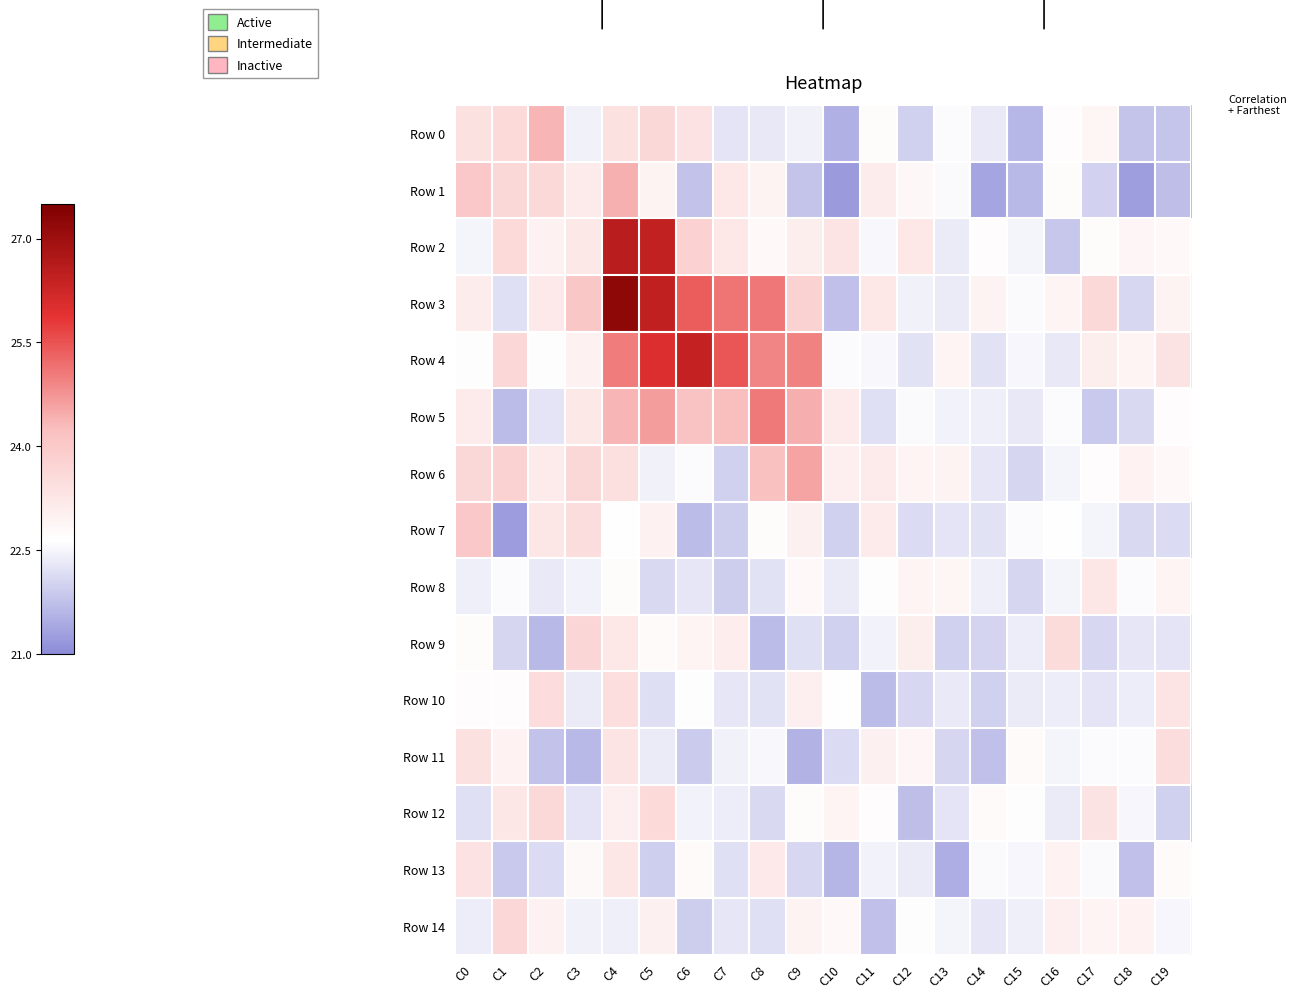

Reading left to right, extract all data points from this chart.

Row 0: C0=23.4	C1=23.6	C2=24.4	C3=22.4	C4=23.4	C5=23.6	C6=23.4	C7=22.3	C8=22.3	C9=22.4	C10=21.5	C11=22.7	C12=22.0	C13=22.6	C14=22.3	C15=21.6	C16=22.7	C17=22.9	C18=21.8	C19=21.8
Row 1: C0=24.0	C1=23.6	C2=23.6	C3=23.1	C4=24.4	C5=22.9	C6=21.8	C7=23.2	C8=22.9	C9=21.8	C10=21.2	C11=23.1	C12=22.8	C13=22.6	C14=21.4	C15=21.6	C16=22.7	C17=22.0	C18=21.3	C19=21.7
Row 2: C0=22.5	C1=23.6	C2=23.0	C3=23.2	C4=26.5	C5=26.4	C6=23.8	C7=23.2	C8=22.8	C9=23.0	C10=23.3	C11=22.5	C12=23.2	C13=22.4	C14=22.7	C15=22.5	C16=21.8	C17=22.7	C18=22.8	C19=22.8
Row 3: C0=23.1	C1=22.2	C2=23.2	C3=24.0	C4=27.2	C5=26.4	C6=25.4	C7=25.1	C8=25.1	C9=23.7	C10=21.7	C11=23.2	C12=22.4	C13=22.4	C14=22.9	C15=22.6	C16=22.9	C17=23.6	C18=22.1	C19=22.9
Row 4: C0=22.6	C1=23.6	C2=22.7	C3=23.0	C4=25.0	C5=26.0	C6=26.4	C7=25.5	C8=24.9	C9=25.0	C10=22.6	C11=22.5	C12=22.2	C13=22.9	C14=22.2	C15=22.5	C16=22.3	C17=23.0	C18=22.9	C19=23.3
Row 5: C0=23.2	C1=21.7	C2=22.2	C3=23.2	C4=24.4	C5=24.7	C6=24.1	C7=24.3	C8=25.0	C9=24.4	C10=23.1	C11=22.2	C12=22.6	C13=22.5	C14=22.4	C15=22.3	C16=22.6	C17=21.9	C18=22.1	C19=22.7
Row 6: C0=23.6	C1=23.8	C2=23.1	C3=23.6	C4=23.4	C5=22.4	C6=22.6	C7=22.0	C8=24.2	C9=24.6	C10=23.0	C11=23.1	C12=22.9	C13=22.9	C14=22.3	C15=22.1	C16=22.5	C17=22.7	C18=22.9	C19=22.8
Row 7: C0=24.0	C1=21.3	C2=23.2	C3=23.5	C4=22.6	C5=23.0	C6=21.7	C7=21.9	C8=22.7	C9=23.0	C10=22.0	C11=23.1	C12=22.1	C13=22.3	C14=22.2	C15=22.6	C16=22.6	C17=22.5	C18=22.1	C19=22.1
Row 8: C0=22.4	C1=22.6	C2=22.3	C3=22.5	C4=22.7	C5=22.1	C6=22.3	C7=21.9	C8=22.2	C9=22.8	C10=22.3	C11=22.6	C12=22.9	C13=22.9	C14=22.4	C15=22.0	C16=22.5	C17=23.3	C18=22.6	C19=22.9
Row 9: C0=22.7	C1=22.1	C2=21.7	C3=23.7	C4=23.2	C5=22.7	C6=22.9	C7=23.1	C8=21.7	C9=22.2	C10=22.0	C11=22.5	C12=23.1	C13=22.0	C14=22.0	C15=22.4	C16=23.5	C17=22.1	C18=22.3	C19=22.3
Row 10: C0=22.7	C1=22.7	C2=23.5	C3=22.4	C4=23.4	C5=22.2	C6=22.6	C7=22.3	C8=22.2	C9=23.0	C10=22.6	C11=21.7	C12=22.1	C13=22.3	C14=22.0	C15=22.4	C16=22.4	C17=22.3	C18=22.4	C19=23.3
Row 11: C0=23.4	C1=22.9	C2=21.8	C3=21.6	C4=23.3	C5=22.4	C6=21.9	C7=22.4	C8=22.5	C9=21.6	C10=22.1	C11=23.0	C12=22.8	C13=22.0	C14=21.7	C15=22.7	C16=22.5	C17=22.6	C18=22.6	C19=23.5
Row 12: C0=22.2	C1=23.3	C2=23.6	C3=22.3	C4=23.0	C5=23.5	C6=22.4	C7=22.4	C8=22.1	C9=22.7	C10=22.9	C11=22.7	C12=21.7	C13=22.3	C14=22.7	C15=22.6	C16=22.4	C17=23.3	C18=22.5	C19=22.0
Row 13: C0=23.4	C1=21.9	C2=22.1	C3=22.8	C4=23.2	C5=22.0	C6=22.8	C7=22.2	C8=23.2	C9=22.1	C10=21.6	C11=22.5	C12=22.4	C13=21.5	C14=22.6	C15=22.5	C16=22.9	C17=22.6	C18=21.8	C19=22.7
Row 14: C0=22.4	C1=23.6	C2=23.0	C3=22.4	C4=22.4	C5=23.0	C6=21.9	C7=22.3	C8=22.2	C9=22.9	C10=22.8	C11=21.7	C12=22.7	C13=22.5	C14=22.3	C15=22.4	C16=23.0	C17=22.9	C18=22.9	C19=22.5